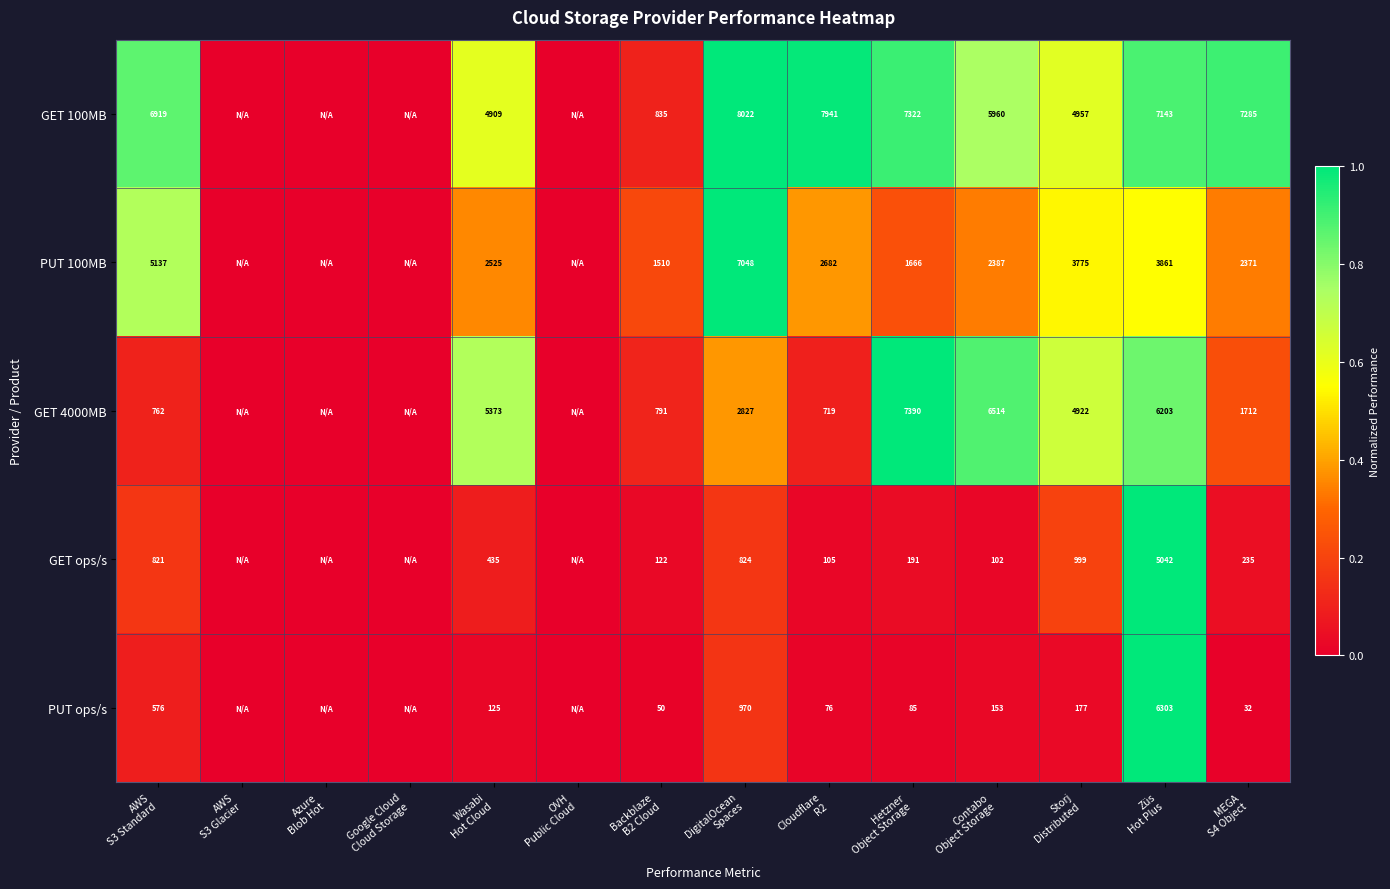

Where is PUT 100MB nearest to the value 0?

AWS S3 Glacier